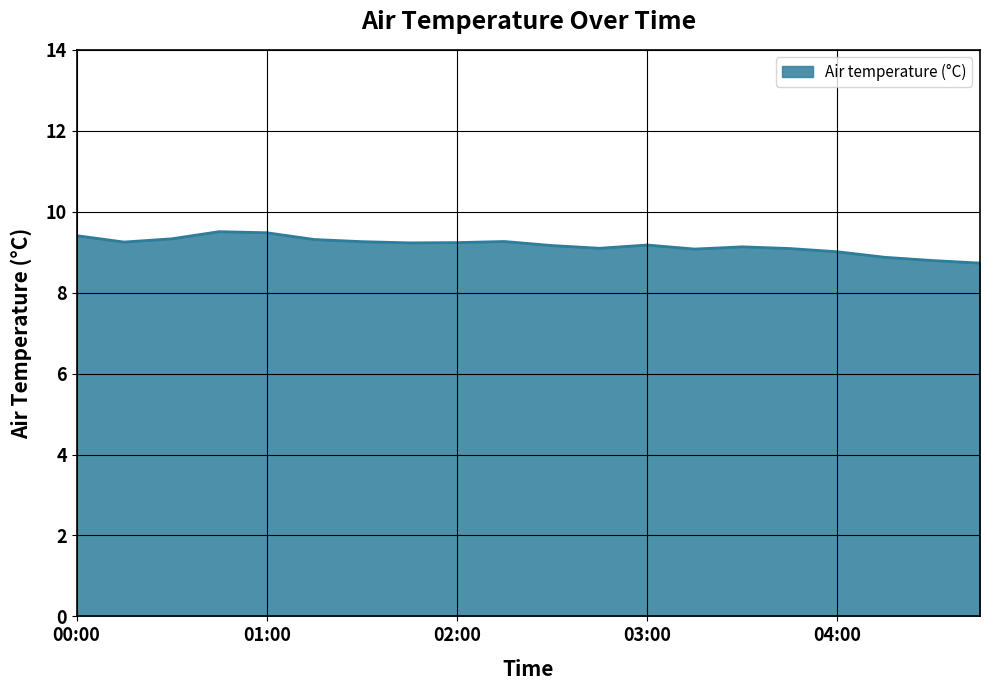

What is the minimum value shown in the chart?

8.7